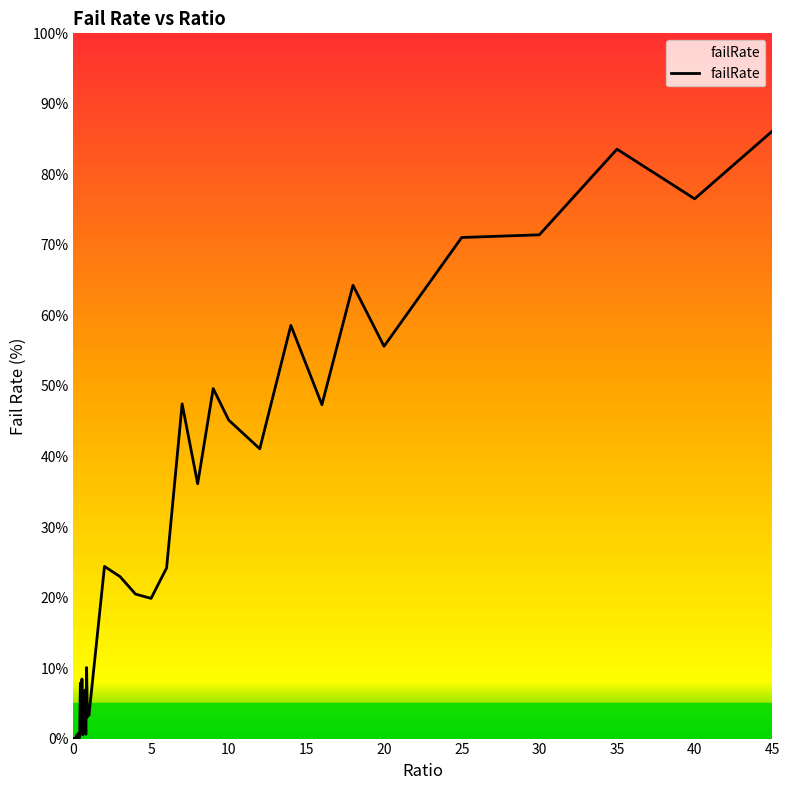

What is the greatest value displayed?

86.1